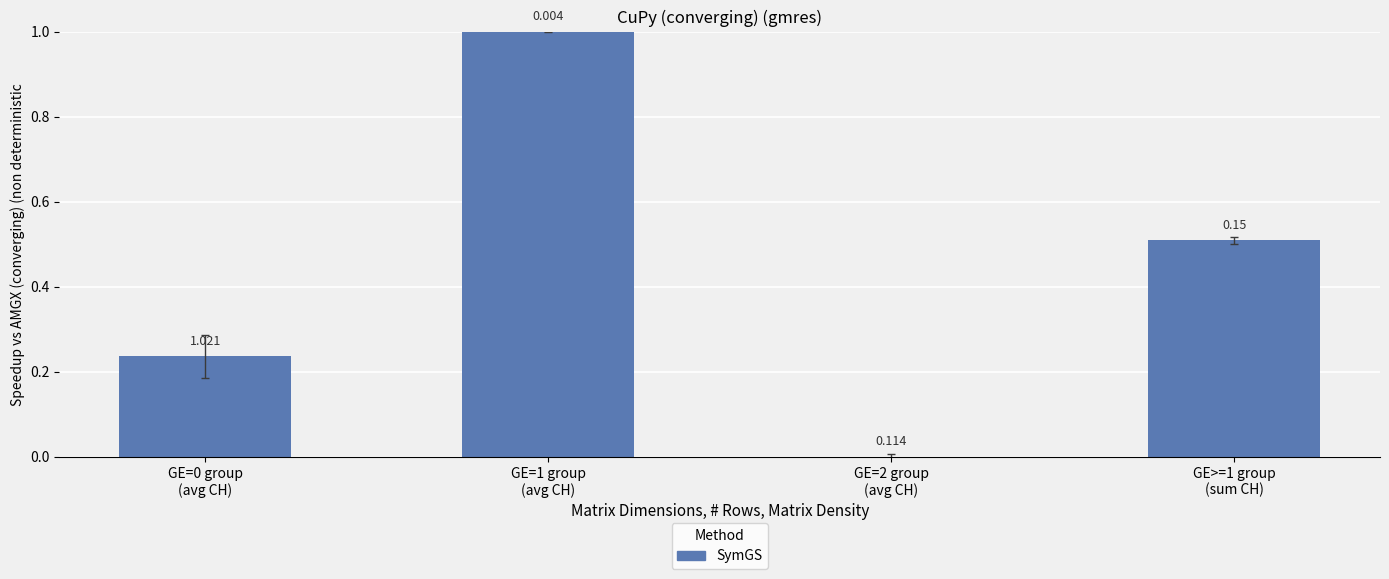

What is the approximate value at GE=1 group
(avg CH)?

1.0